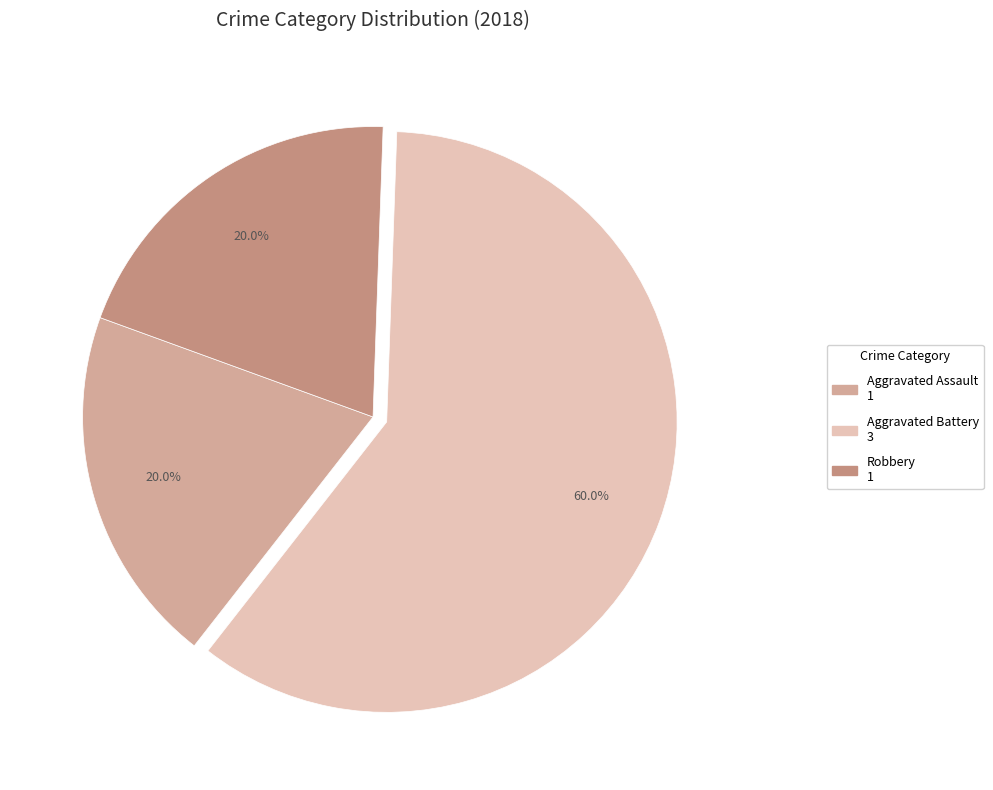

How many segments does this pie chart have?

3